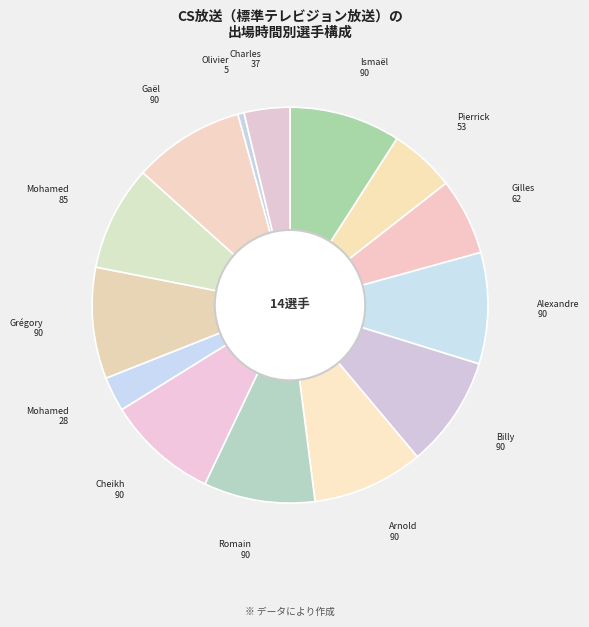

How many segments does this pie chart have?

14